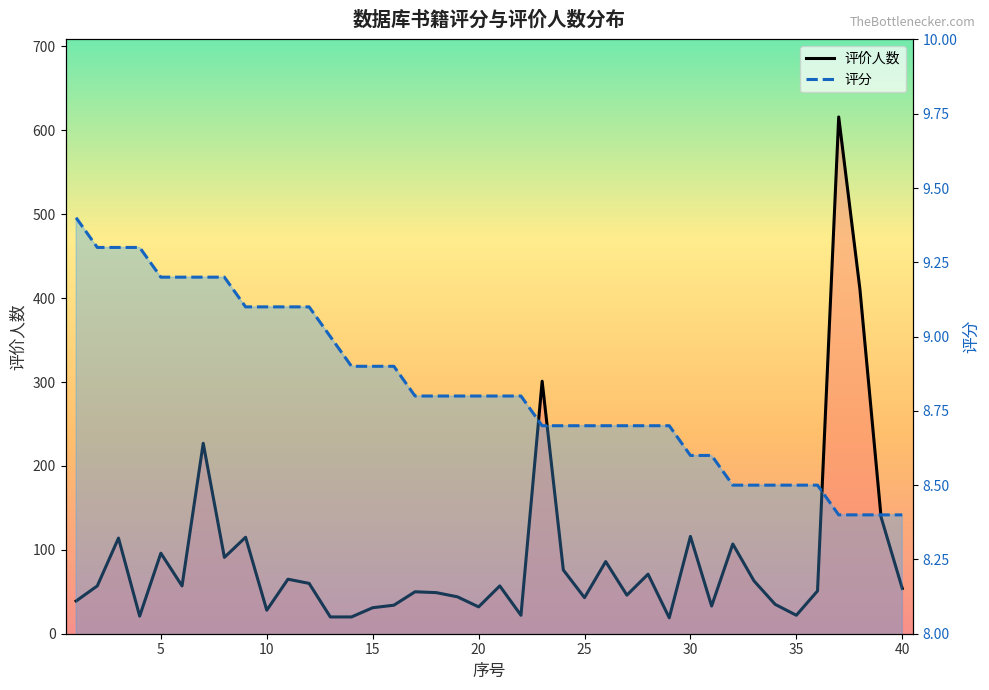

True or false: 评分 and 评价人数 intersect in this chart.

False